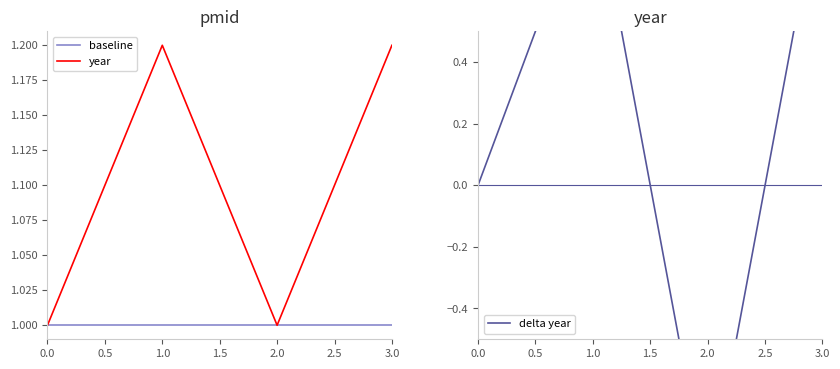

Reading left to right, transcribe all the data shown in this chart.

baseline: 1.0	1.0	1.0	1.0
year: 1.0	1.2	1.0	1.2
delta year: 0.0	1.0	-1.0	1.0